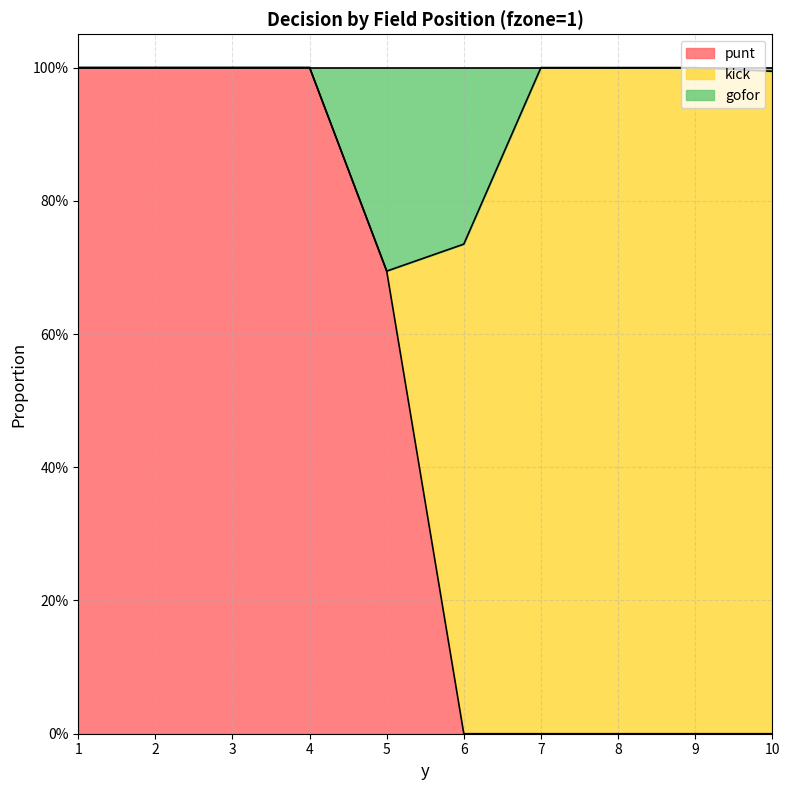

What is the sum of the punt values at 10 and 5?

0.7